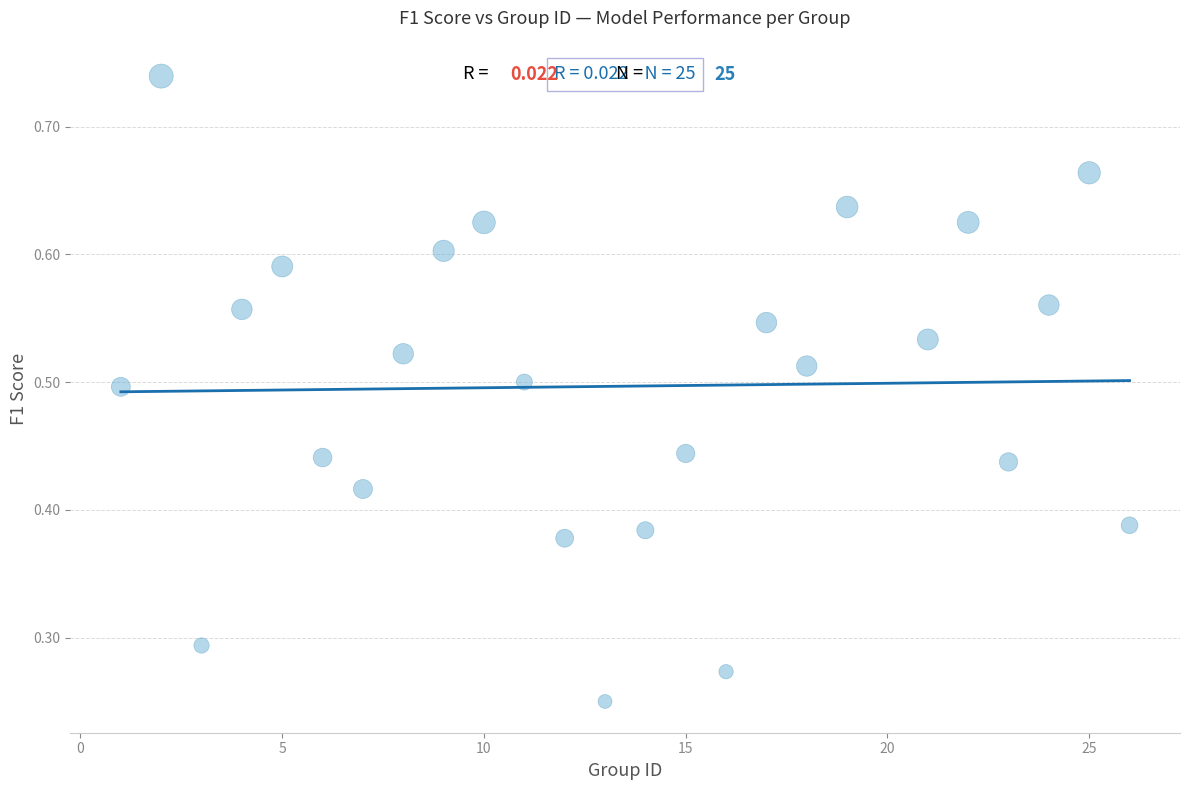

What is the range of X values (max minus min)?

25.0